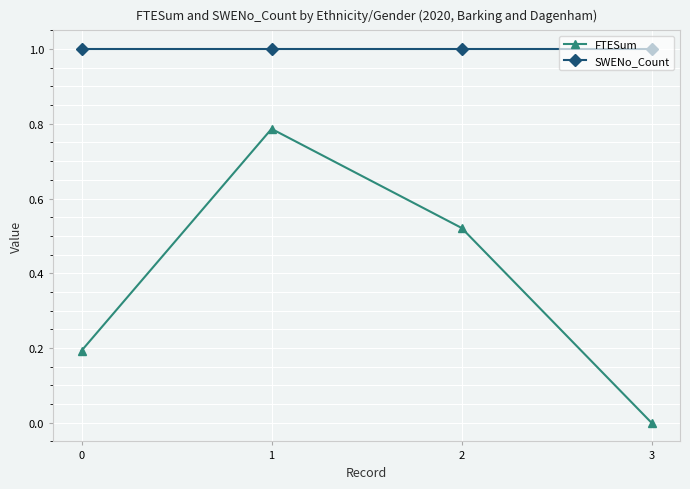

True or false: SWENo_Count has a value of 0.4 at 3.

False